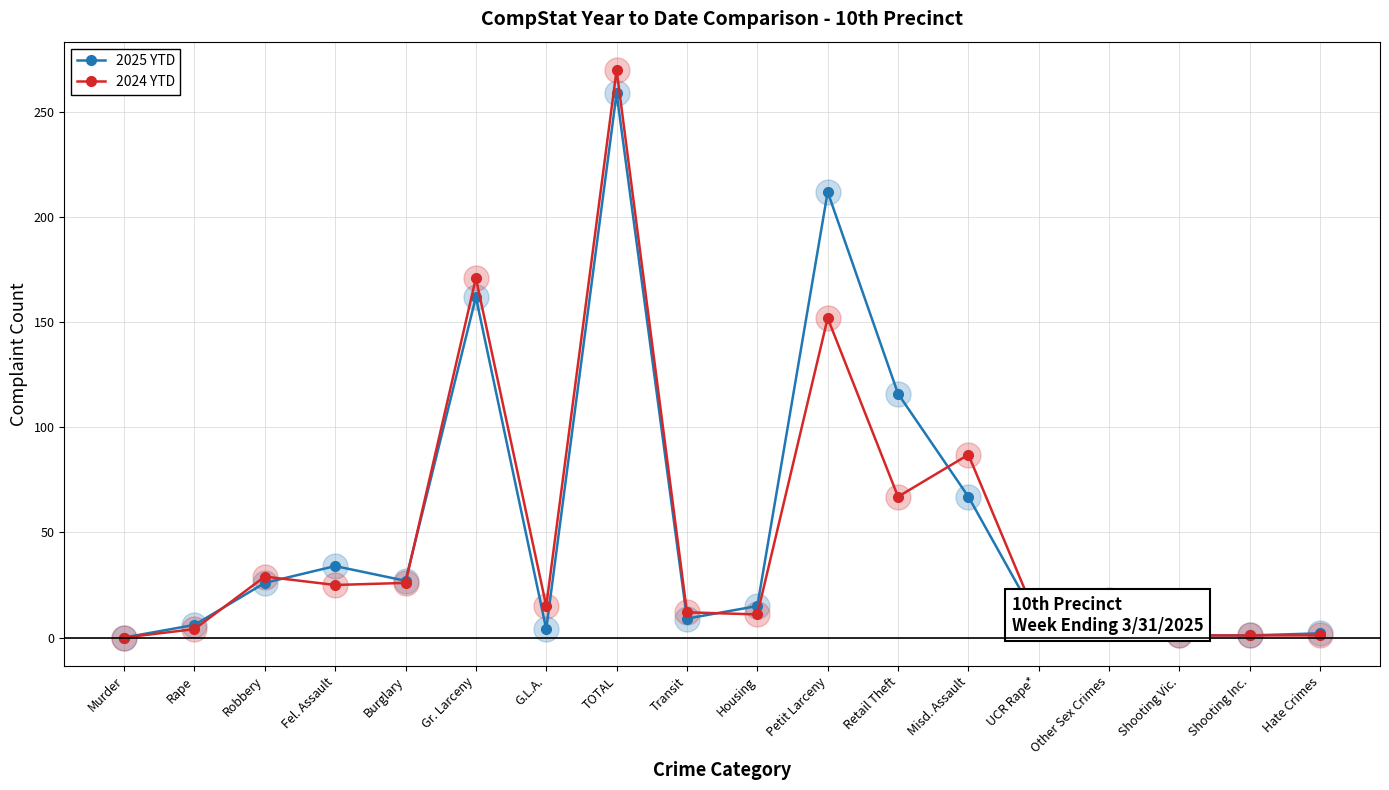

How many data points in 2024 YTD are less than 18?

9